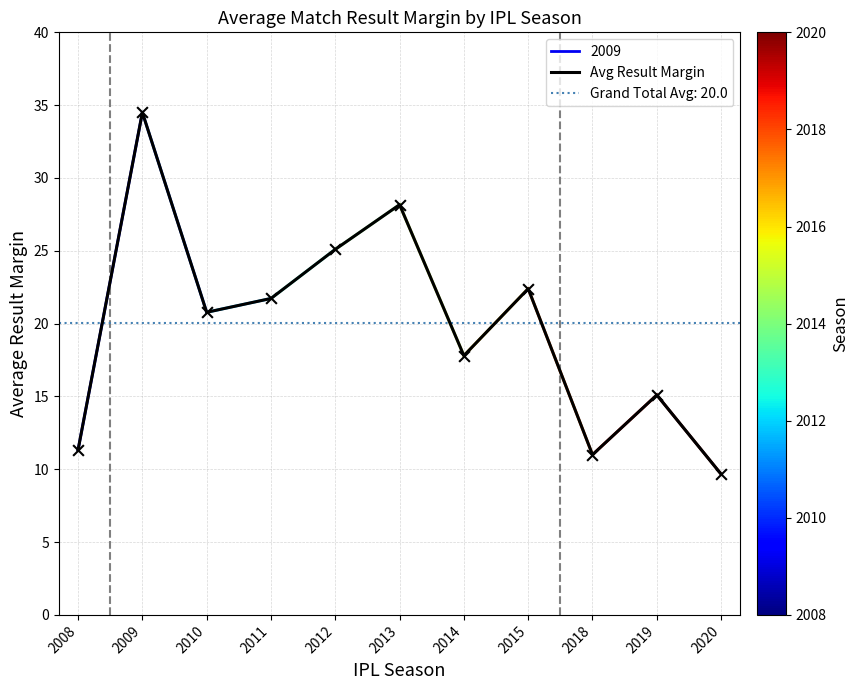

What is the ratio of the value at 2008 to the value at 2010?

0.5